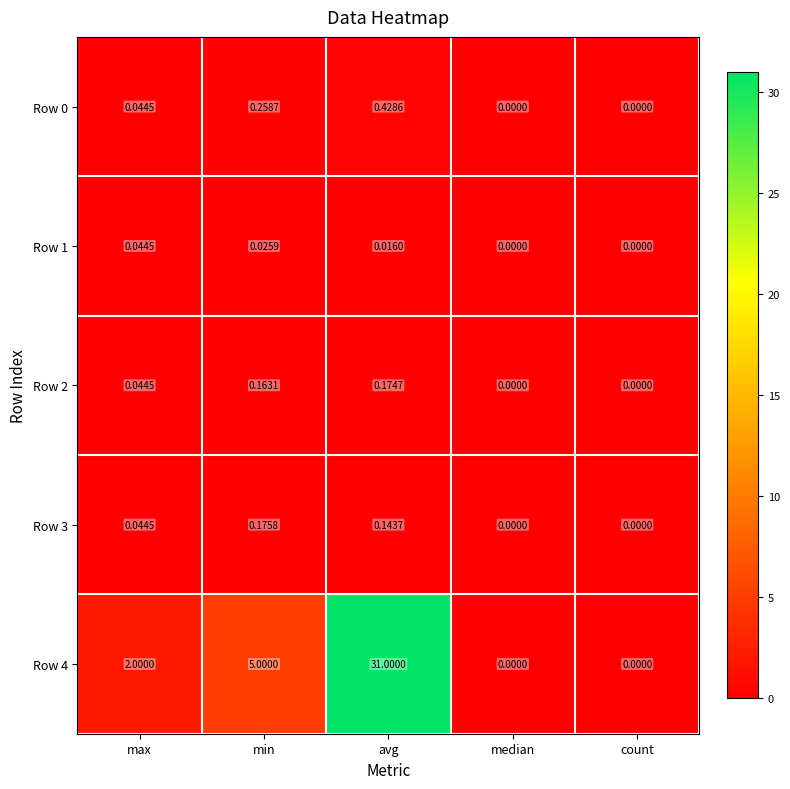

Where is Row 4 nearest to the value 15?

min